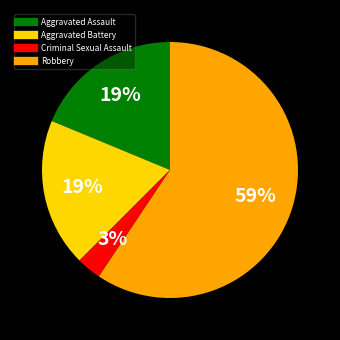

To the nearest percent, what is the difference between the largest and smallest slice percentages?

56%